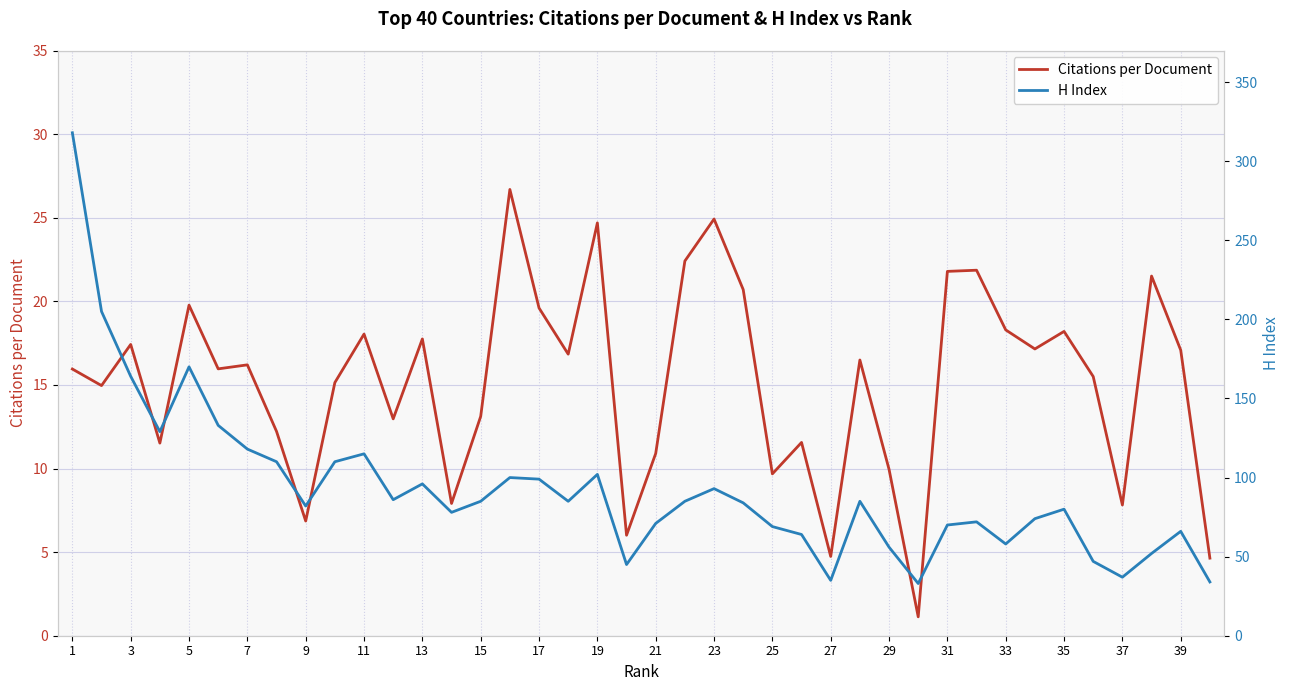

Reading left to right, transcribe all the data shown in this chart.

Citations per Document: 15.9	15.0	17.4	11.5	19.8	16.0	16.2	12.2	6.9	15.1	18.0	13.0	17.8	7.9	13.1	26.7	19.6	16.8	24.7	6.0	10.9	22.4	24.9	20.7	9.7	11.6	4.7	16.5	9.9	1.1	21.8	21.9	18.3	17.1	18.2	15.5	7.8	21.5	17.1	4.6
H Index: 318.0	205.0	164.0	129.0	170.0	133.0	118.0	110.0	82.0	110.0	115.0	86.0	96.0	78.0	85.0	100.0	99.0	85.0	102.0	45.0	71.0	85.0	93.0	84.0	69.0	64.0	35.0	85.0	56.0	33.0	70.0	72.0	58.0	74.0	80.0	47.0	37.0	52.0	66.0	34.0